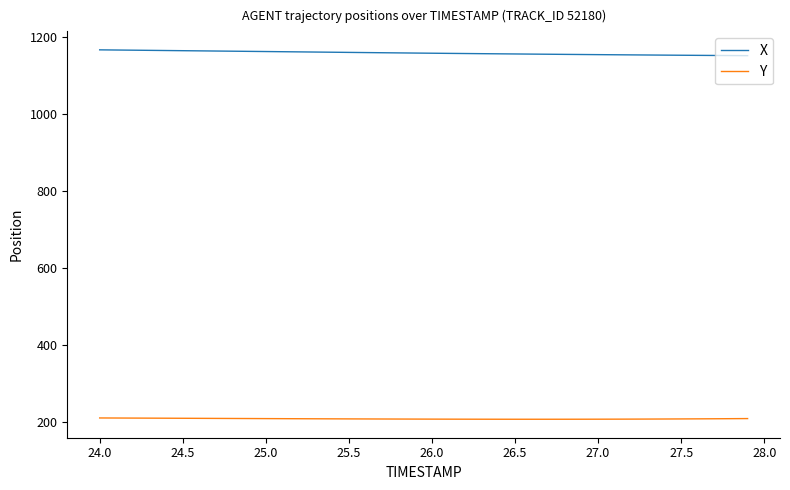

True or false: Y and X intersect in this chart.

False